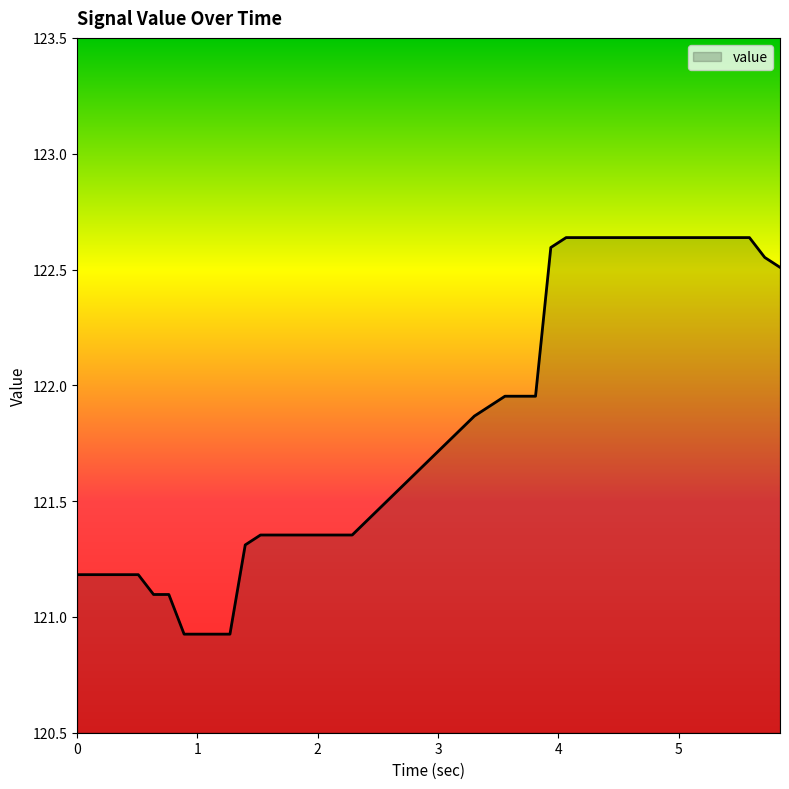

How many lines are shown in the chart?

1